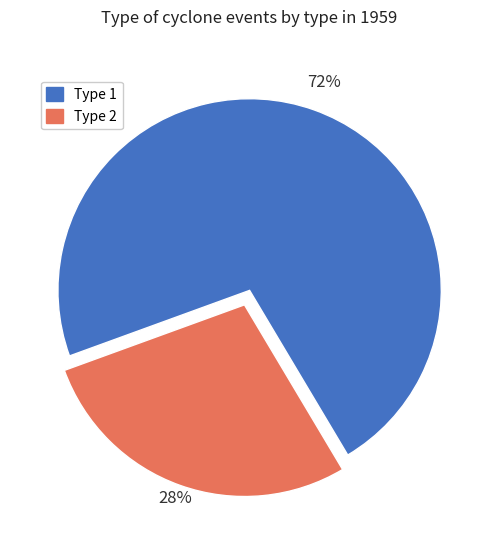

Combined, do Type 1 and Type 2 account for over 50%?

Yes